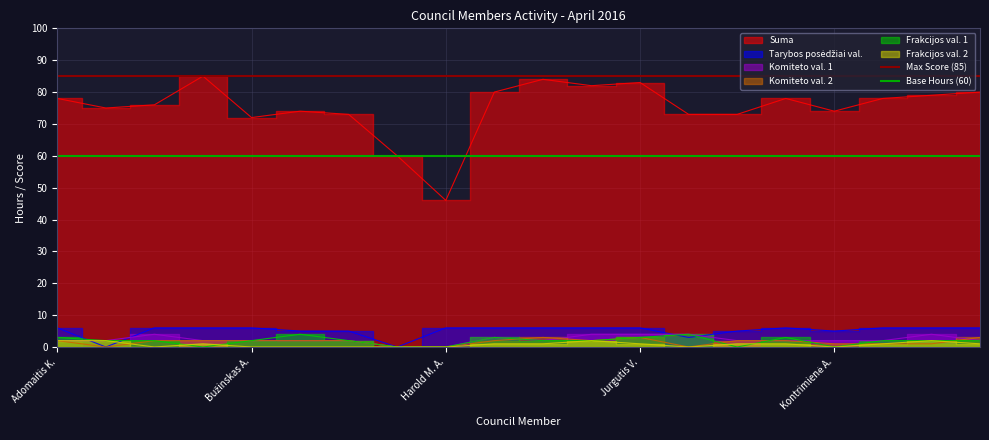

Which category has the highest value in the Max Score (85) series?

Adomaitis K.